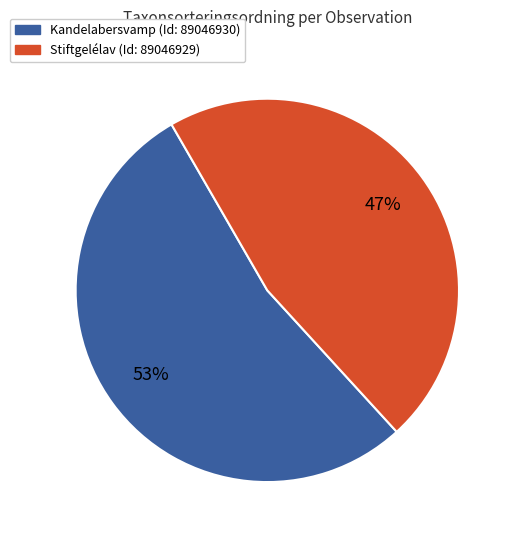

Is there a majority slice in this chart?

Yes